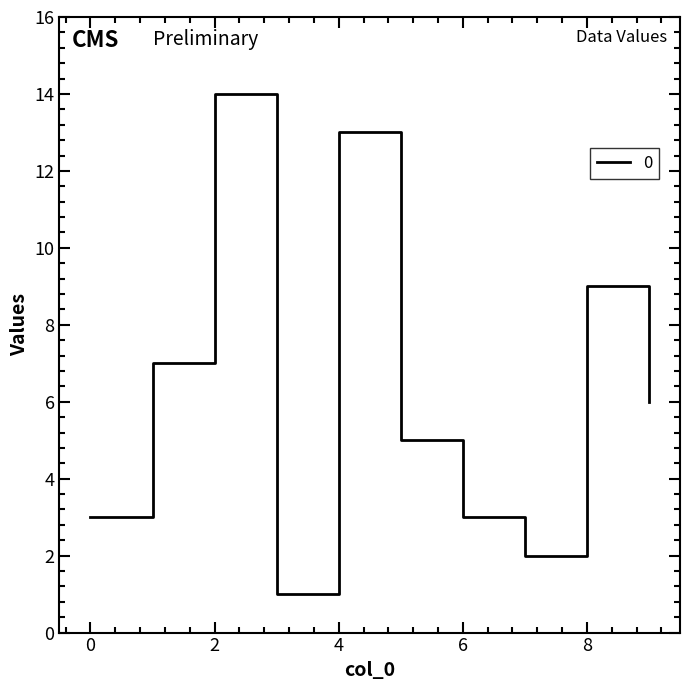

What is the greatest value displayed?

14